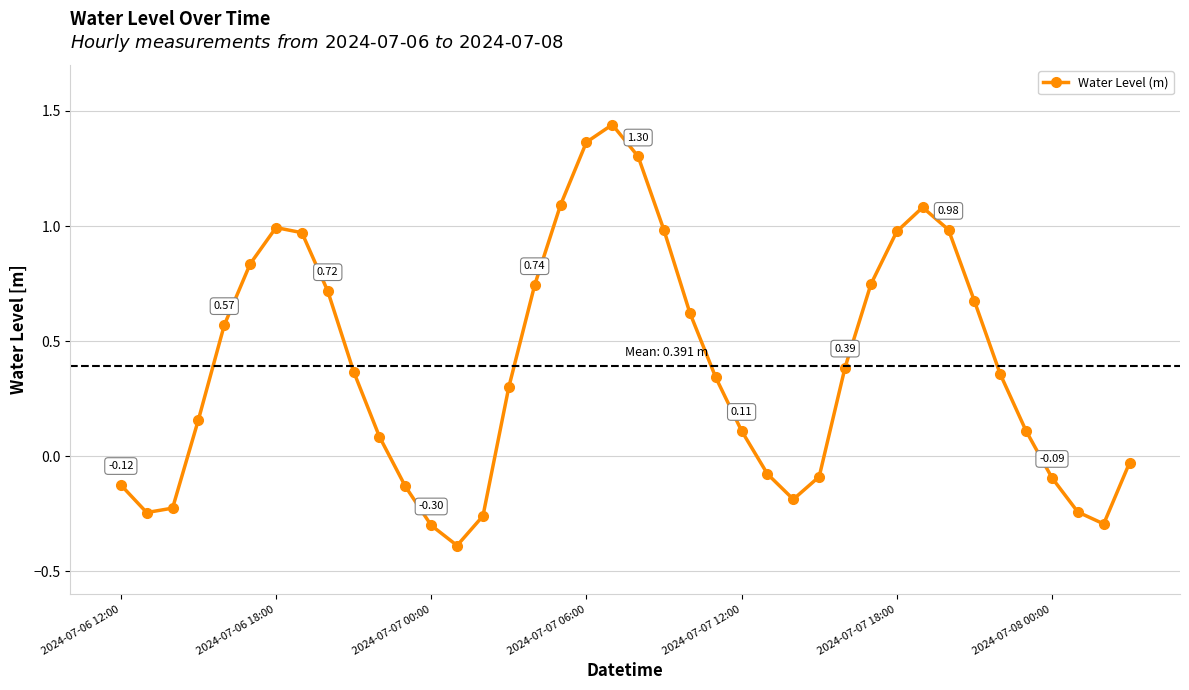

What is the difference between the second highest and second lowest values?

1.7